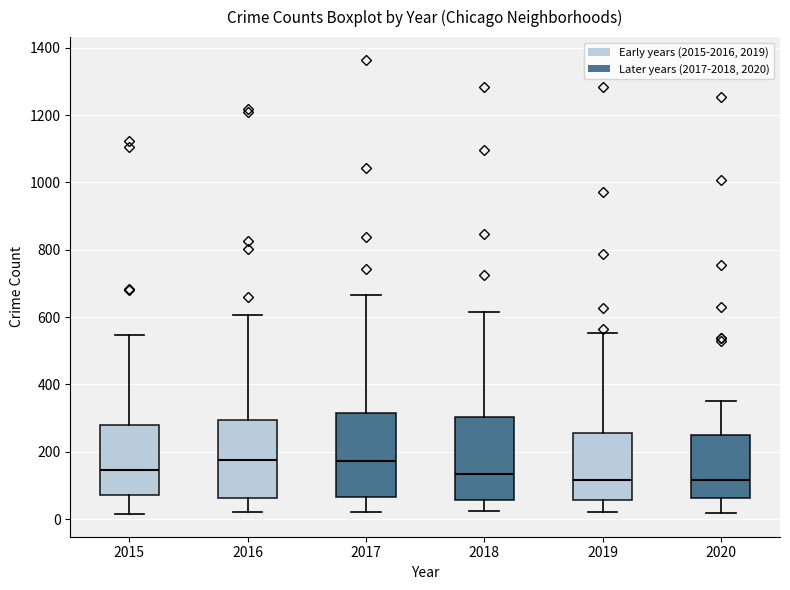

Reading left to right, read every box against the y-axis: the position of its median line, the range the box covers, and the ends of its whiskers. The values are not printed on the chart, so give them approximately, as read against the axis.

2015: median 140, box 80 to 280, whiskers 20 to 540
2016: median 180, box 60 to 300, whiskers 20 to 600
2017: median 180, box 60 to 320, whiskers 20 to 660
2018: median 140, box 60 to 300, whiskers 20 to 620
2019: median 120, box 60 to 260, whiskers 20 to 560
2020: median 120, box 60 to 240, whiskers 20 to 360